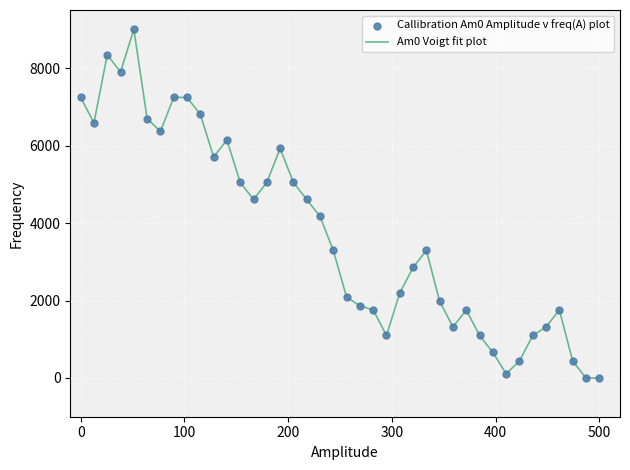

What is the maximum value shown in the chart?

9000.0